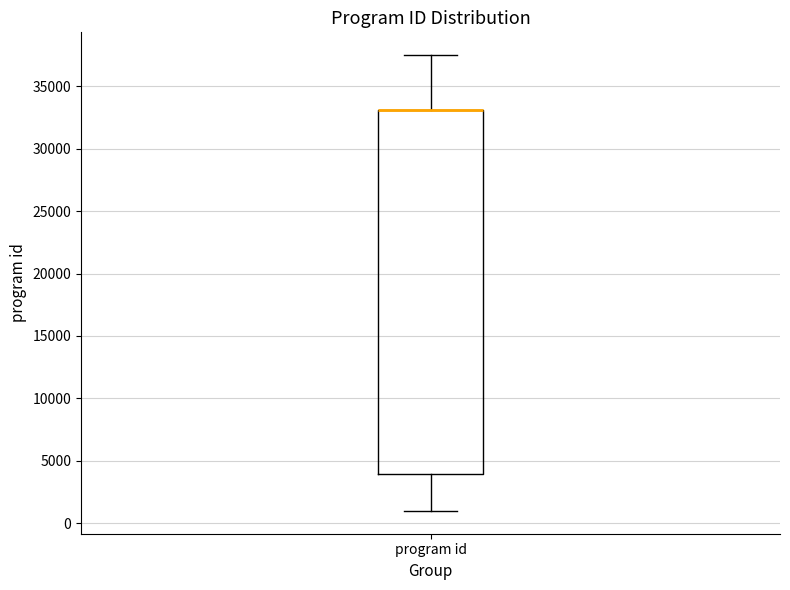

Transcribe this box plot: give where the median line is, the range the box spans, and where the two whiskers end, as read against the y-axis. The values are not printed on the chart, so give them approximately, as read against the axis.

median 33000 (drawn on the box's upper edge), box 4000 to 33000, whiskers 1000 to 37500